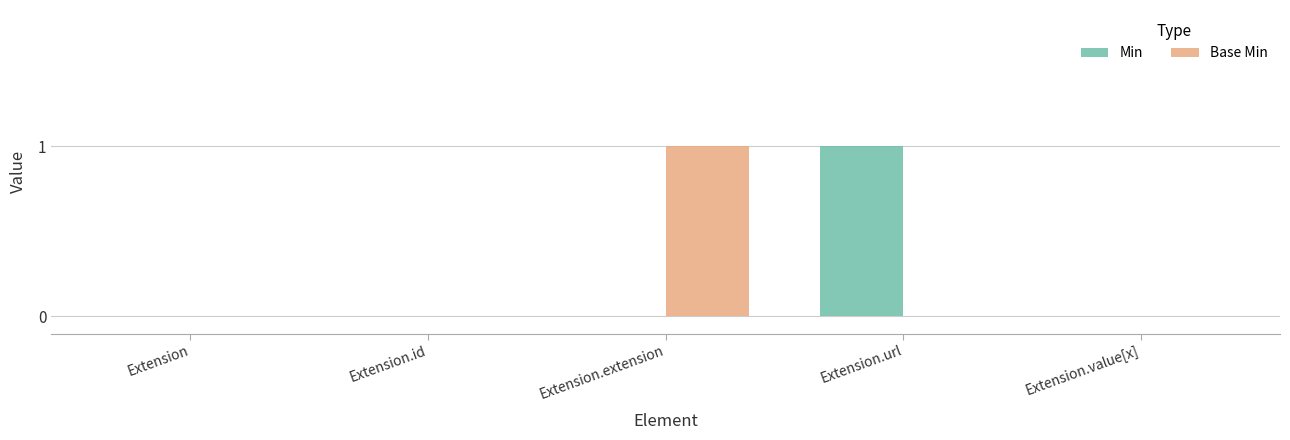

Is the value of Min at Extension.extension greater than the value of Base Min at Extension.extension?

No